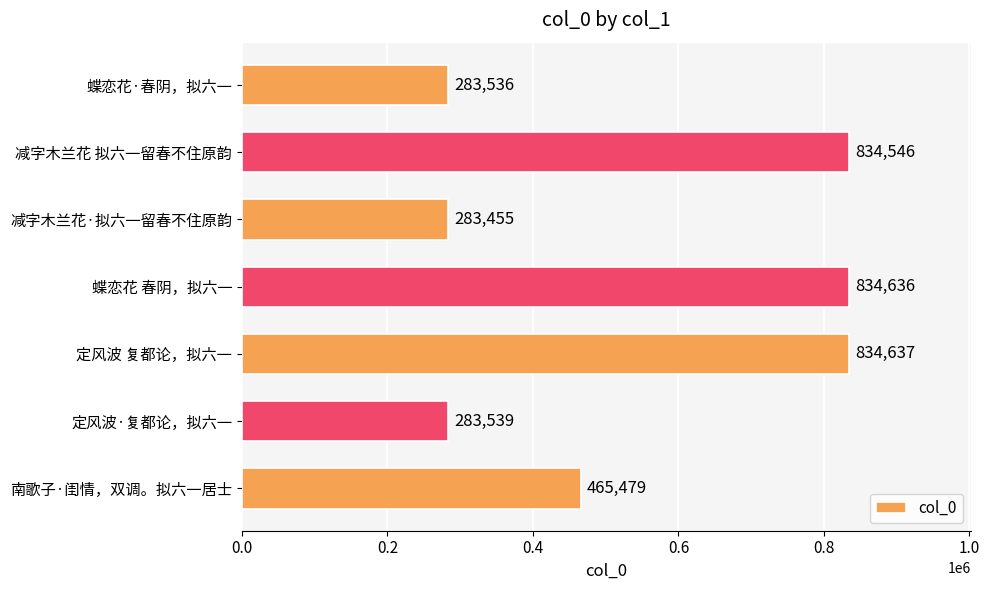

Does the chart contain stacked bars?

No